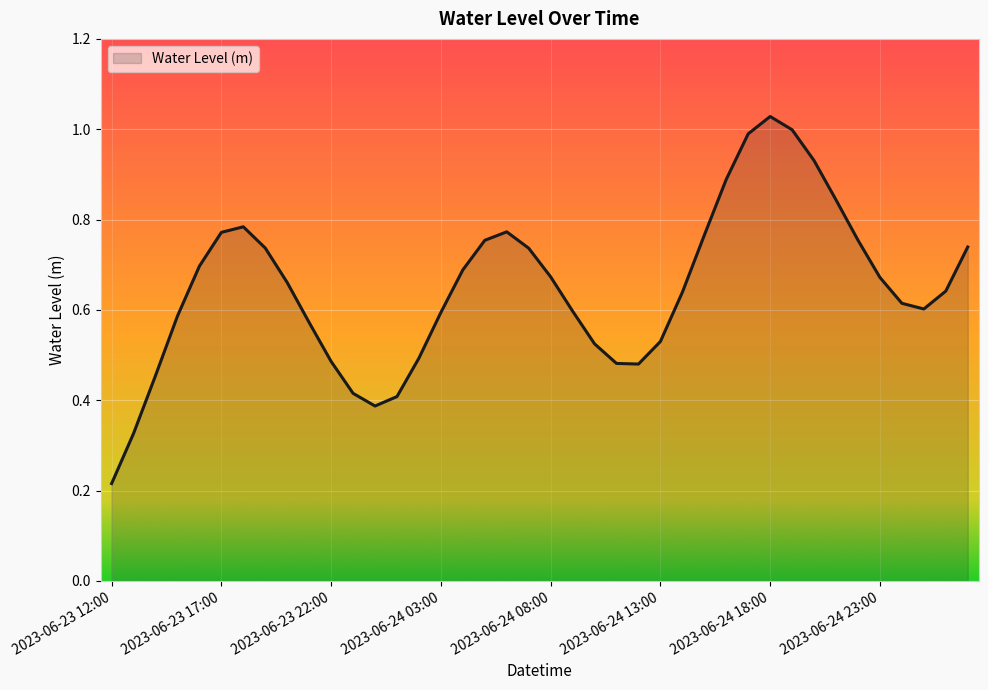

How many distinct data groups are displayed?

1